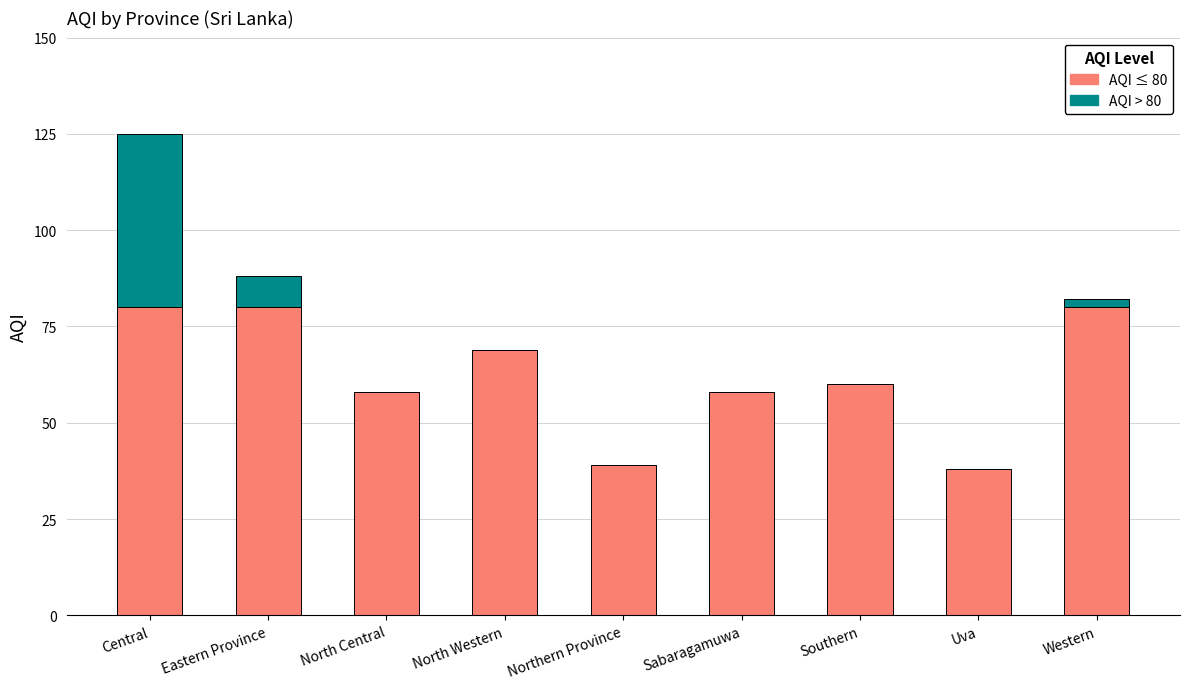

True or false: AQI ≤ 80 has a value of 29 at Sabaragamuwa.

False